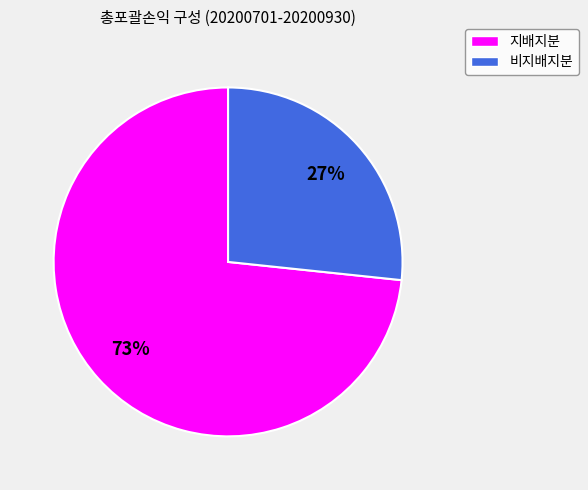

Which slice is the largest?

지배지분